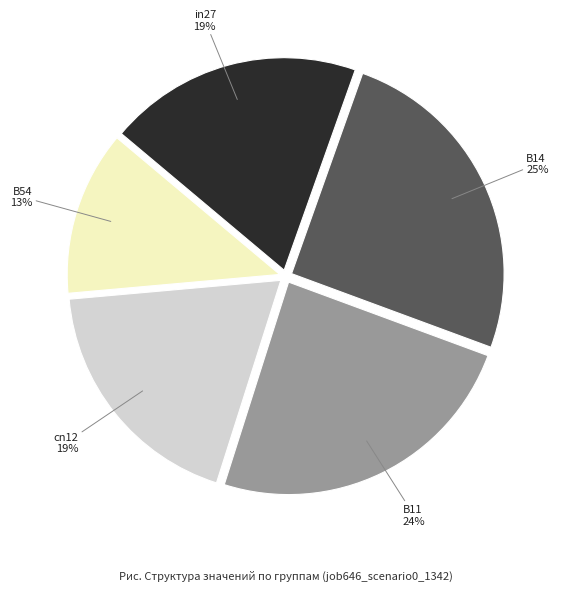

Which category has the biggest portion of the pie?

B14